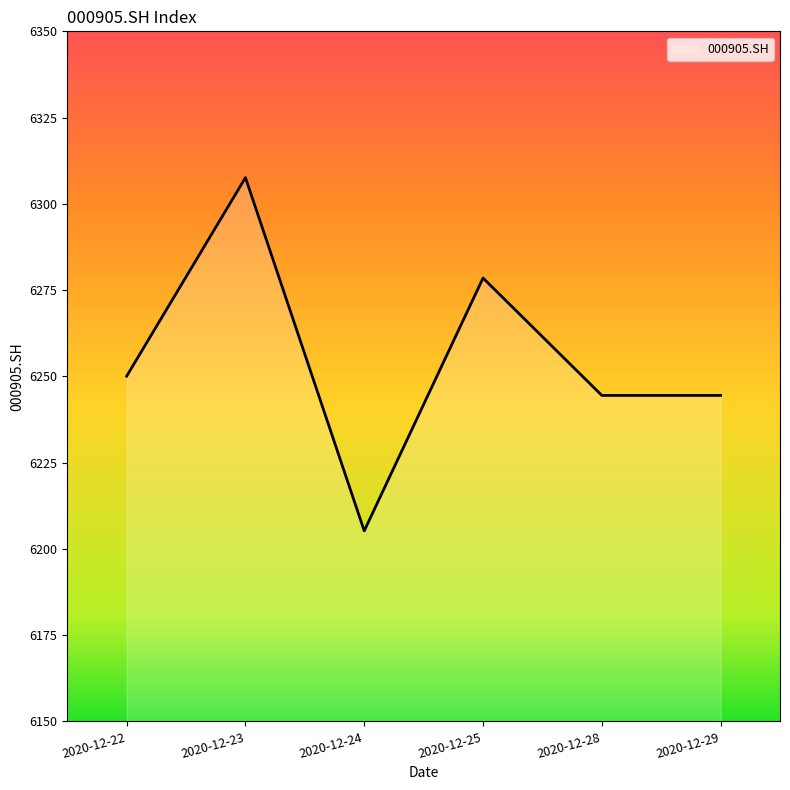

Which label corresponds to the smallest value in the chart?

2020-12-24